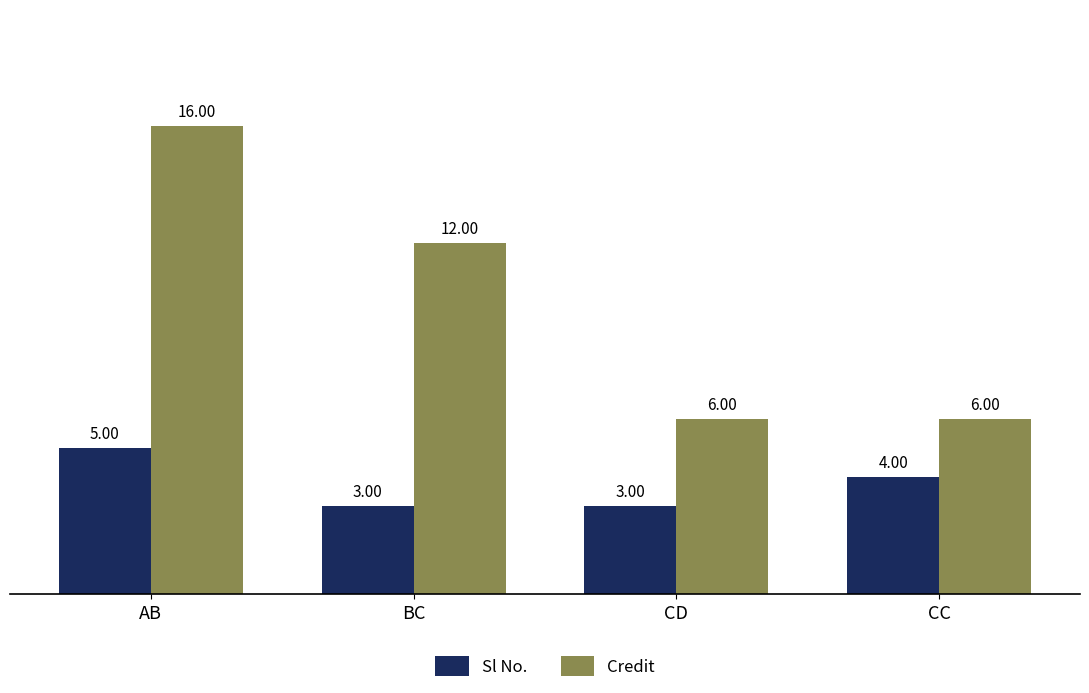

Which series has the largest total across all categories?

Credit